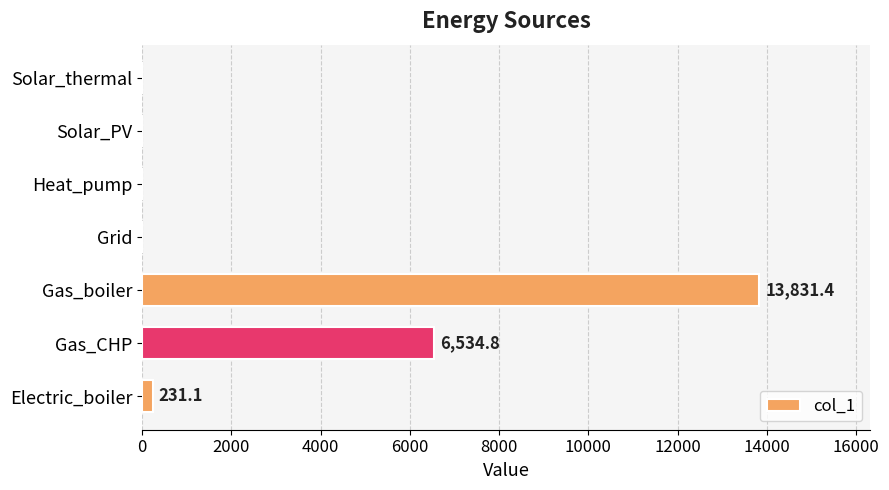

What is the greatest value displayed?

13831.4